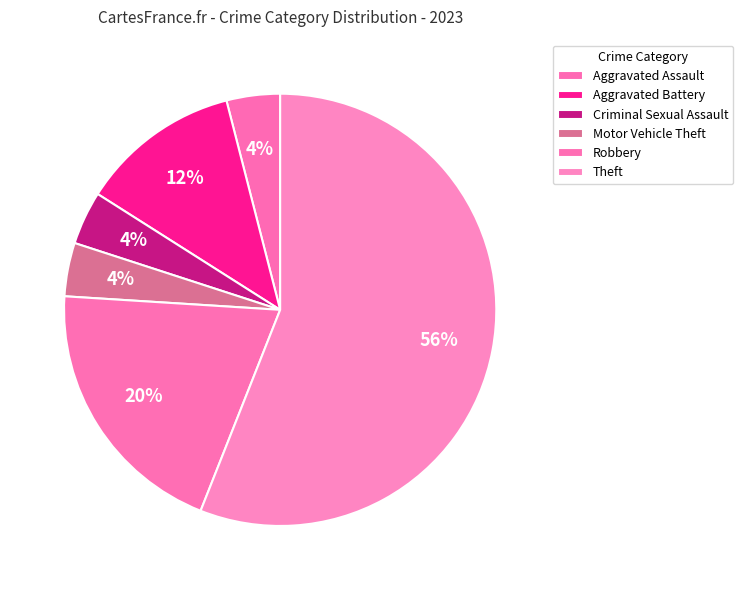

To the nearest percent, what is the average slice percentage?

17%